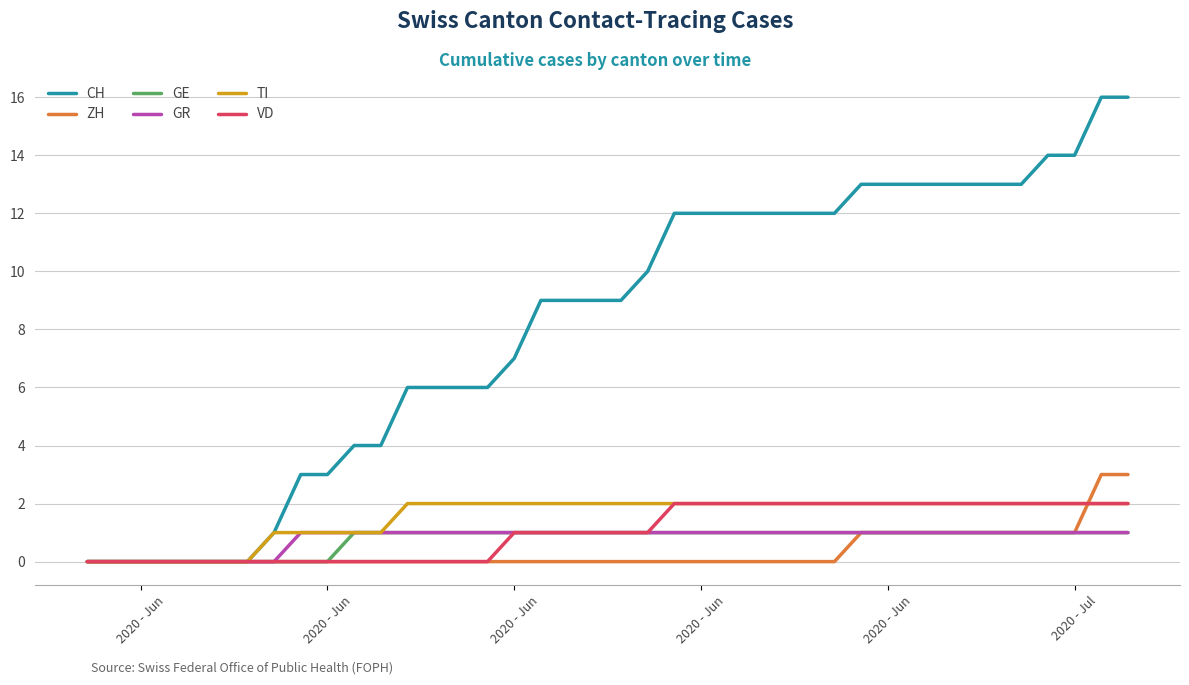

Rank the series by their maximum value, from highest to lowest.

CH, ZH, TI, VD, GE, GR